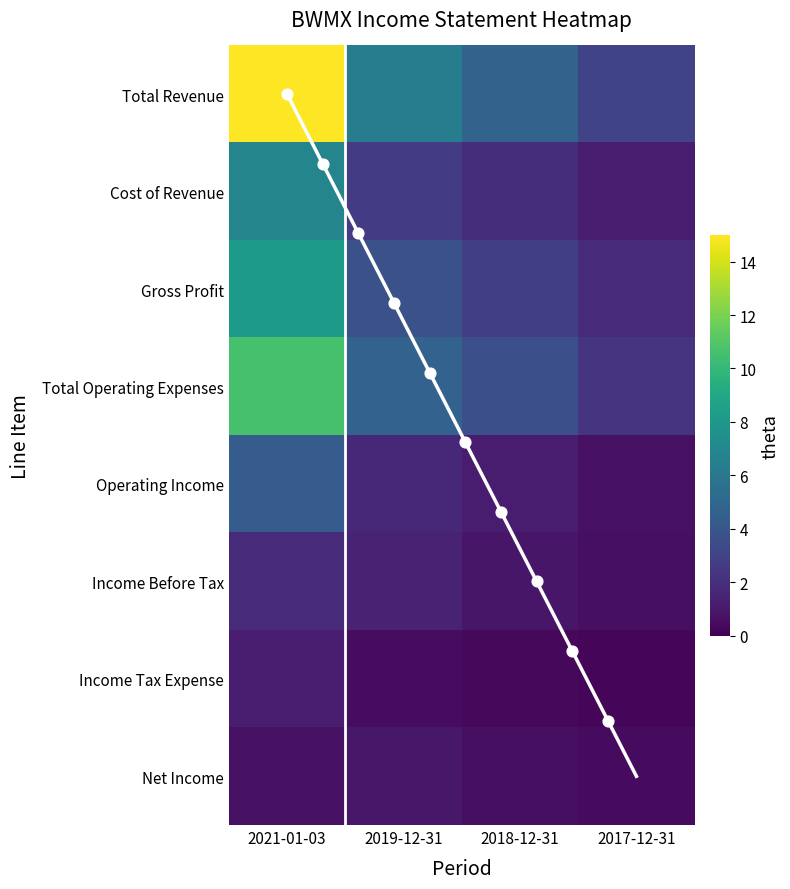

Which series has the largest total across all categories?

Total Revenue